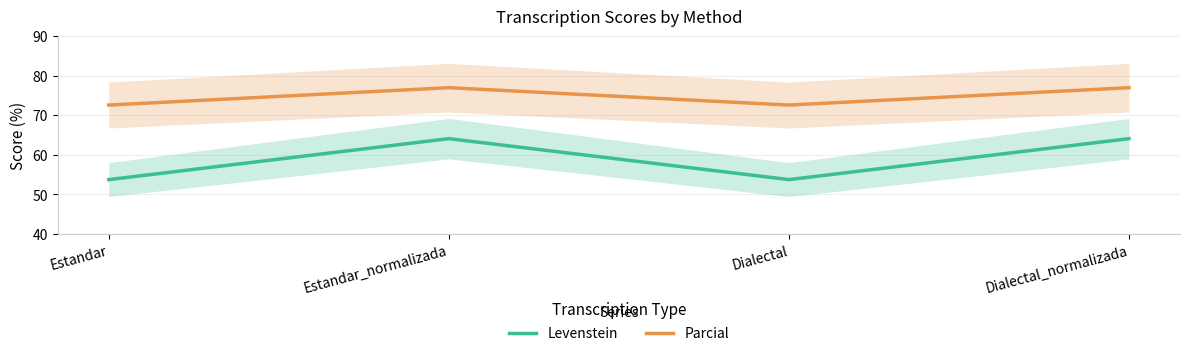

What position from the right is Estandar?

4